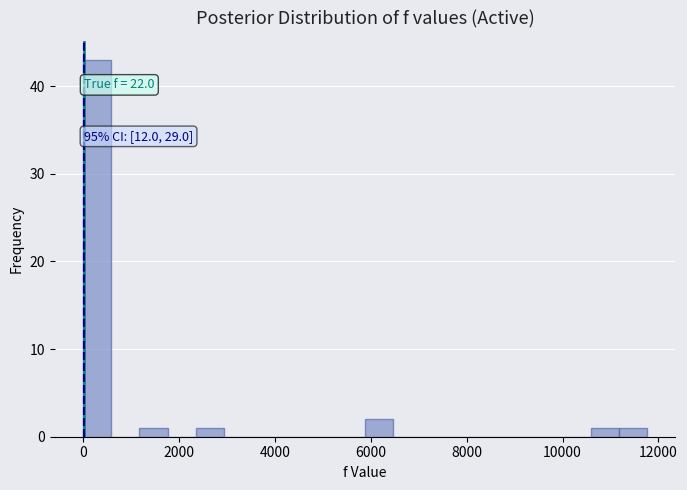

Around what value on the x-axis is the tallest bar? Give the approximate position of its centre, as read against the axis.

200